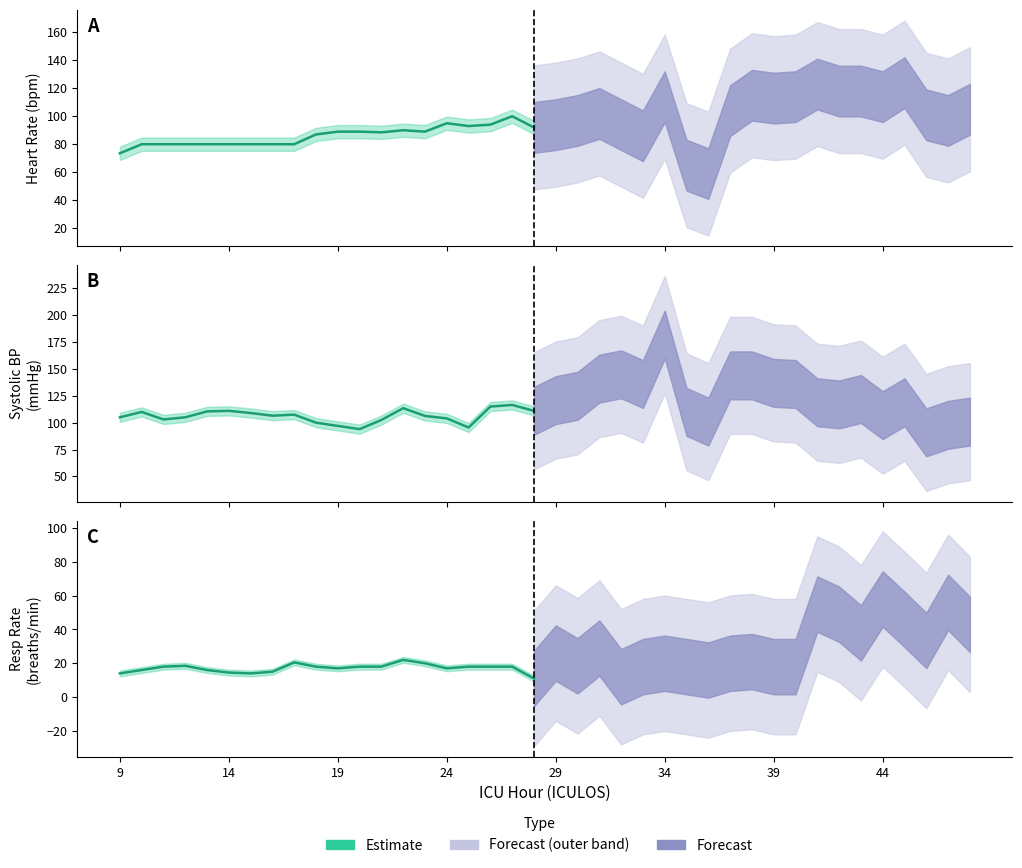

Does the chart have visible grid lines?

No